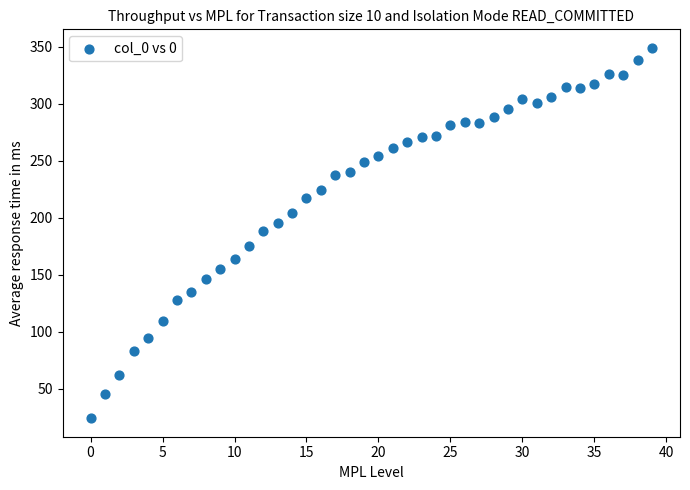

What is the range of Y values (max minus min)?

325